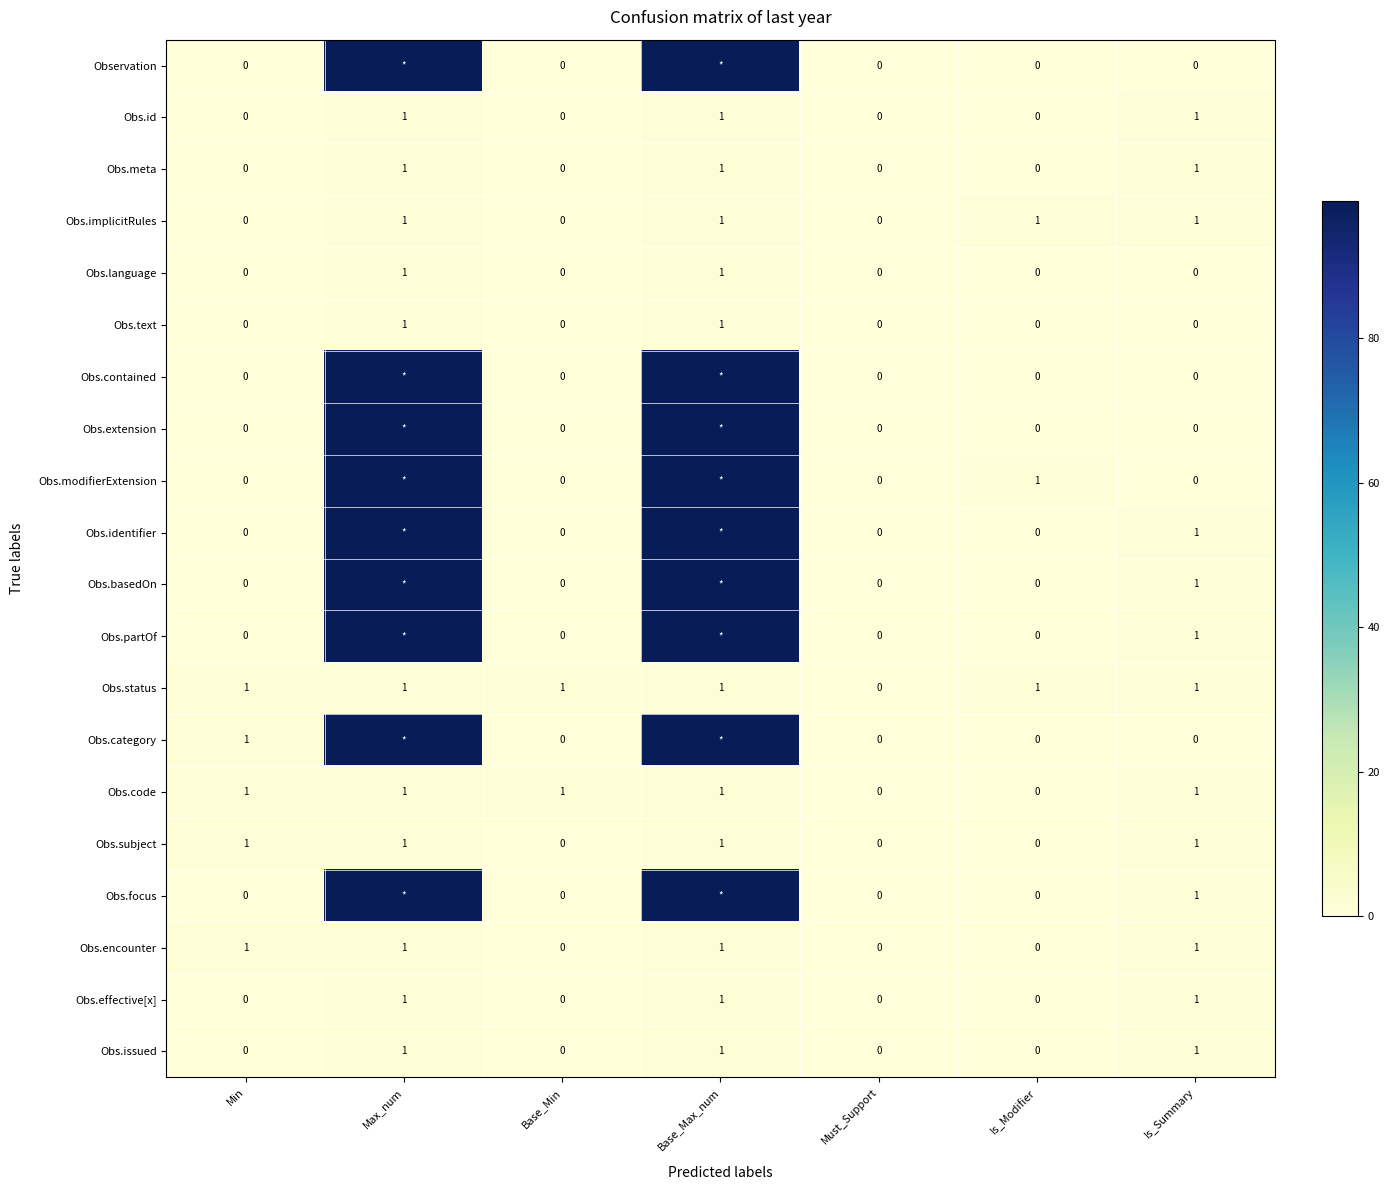

The value of Obs.status at Is_Modifier is 1. True or false?

True